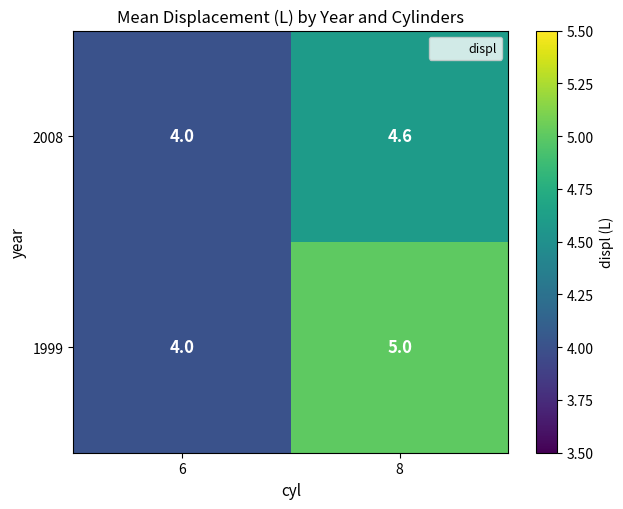

The 1999 series shows 2.1 at 6. True or false?

False